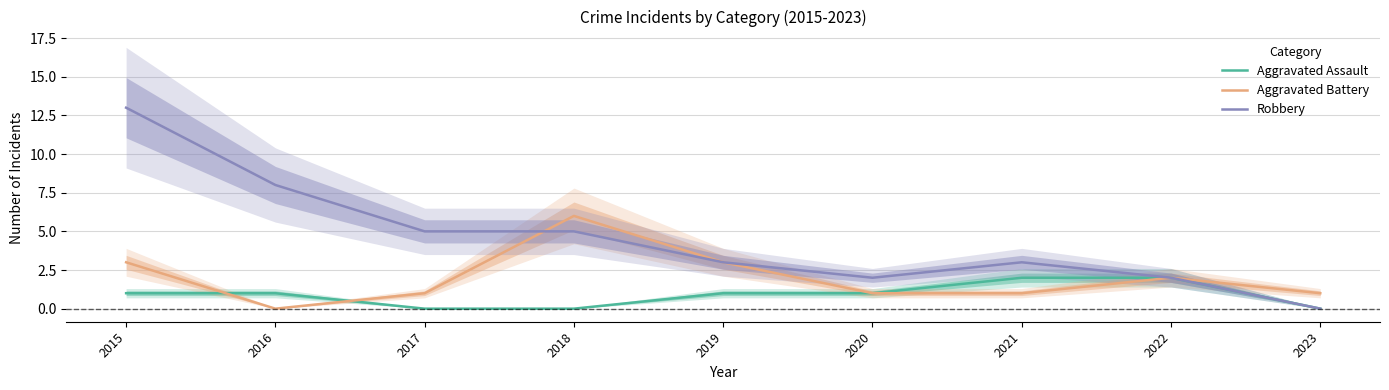

True or false: Robbery and Aggravated Assault intersect in this chart.

False